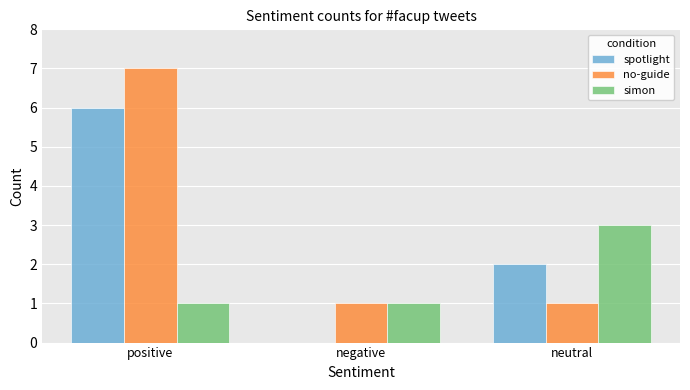

True or false: simon has a value of 2 at neutral.

False